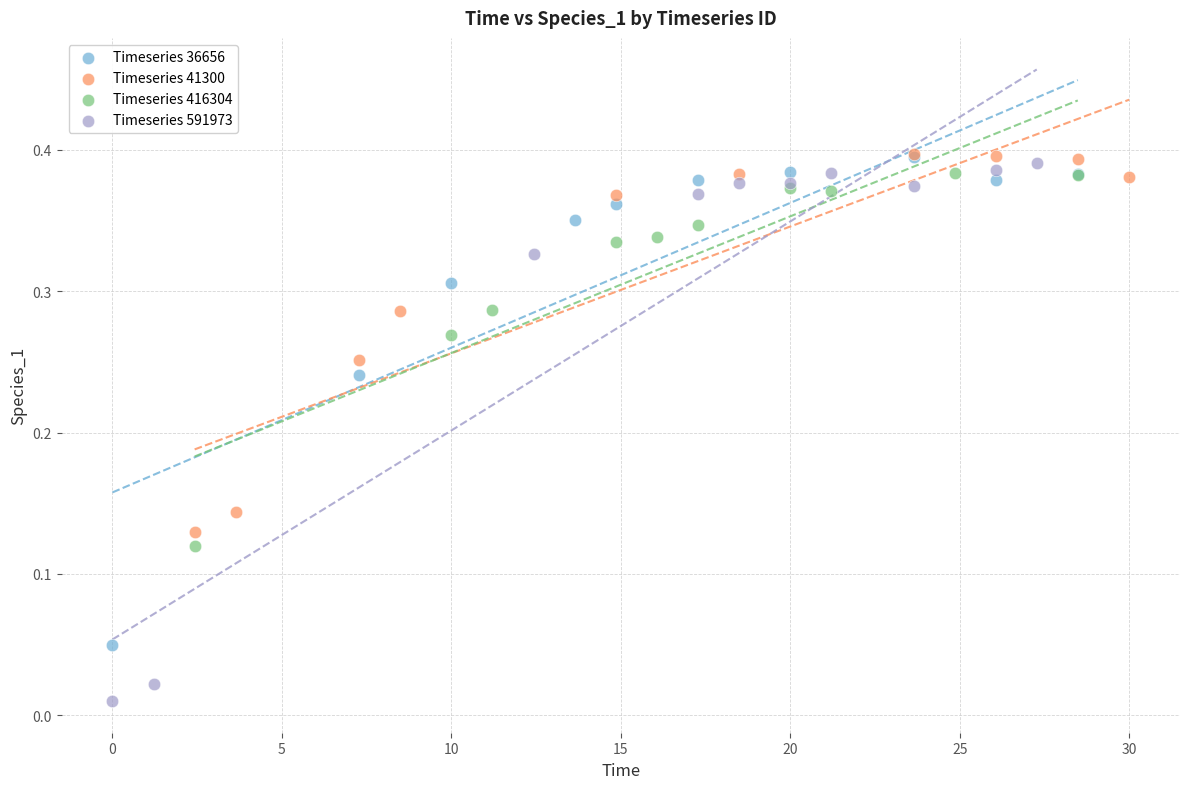

Which series has the widest spread of Y values?

Timeseries 591973